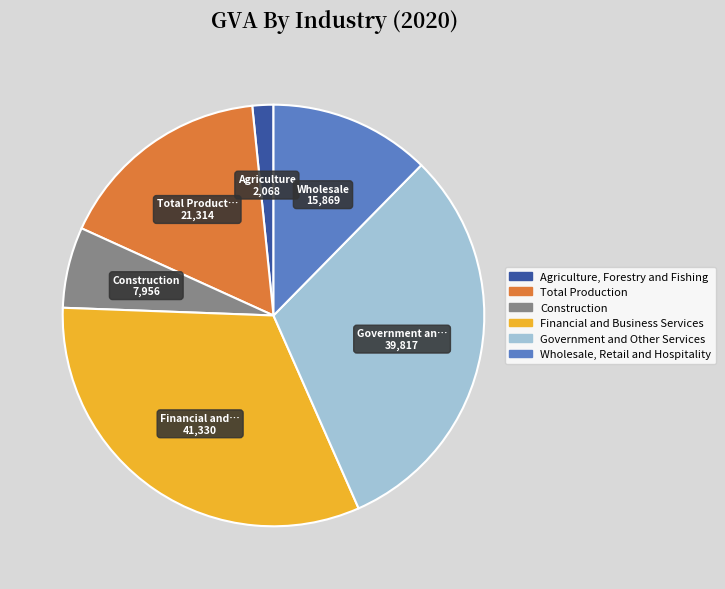

Which category has the smallest portion of the pie?

Agriculture, Forestry and Fishing